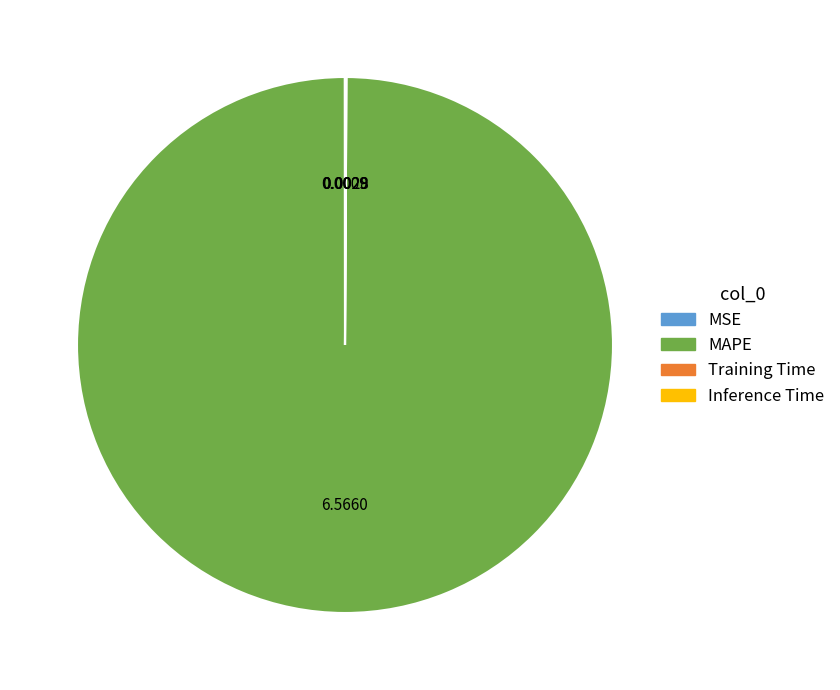

What is the majority slice?

MAPE